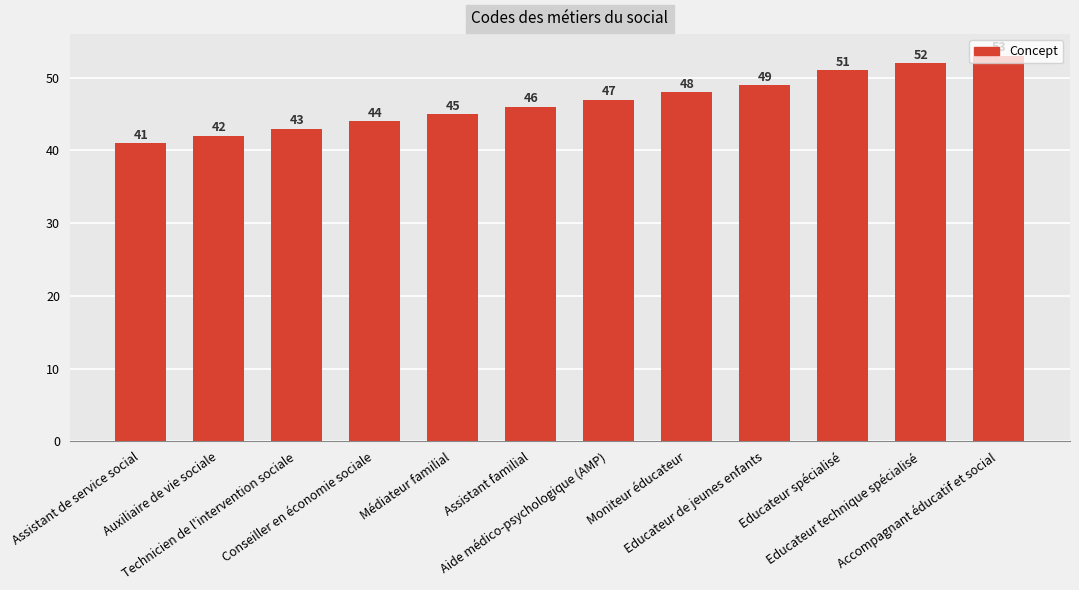

Is it true that the value at Médiateur familial is 66?

False